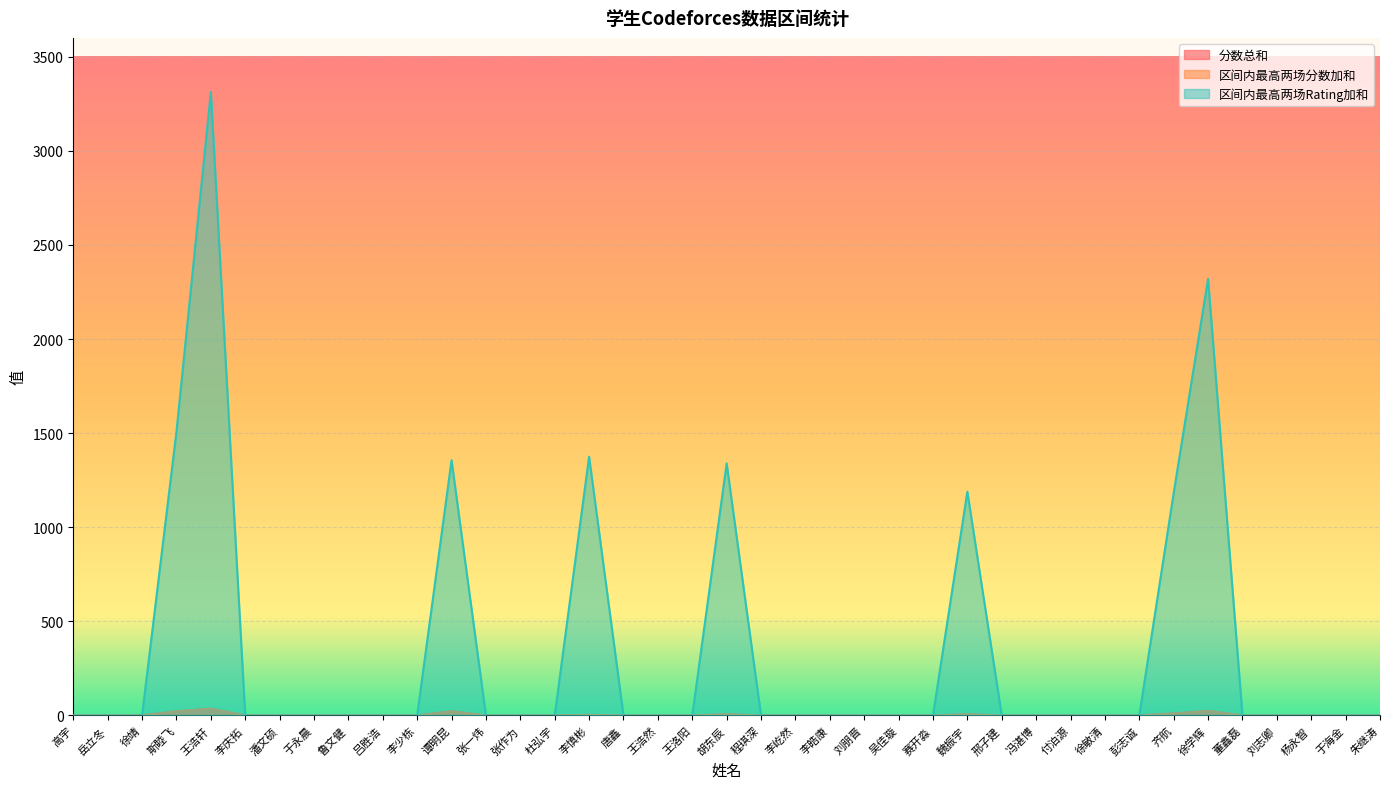

At which label is 区间内最高两场Rating加和 closest to 1656?

斯睦飞